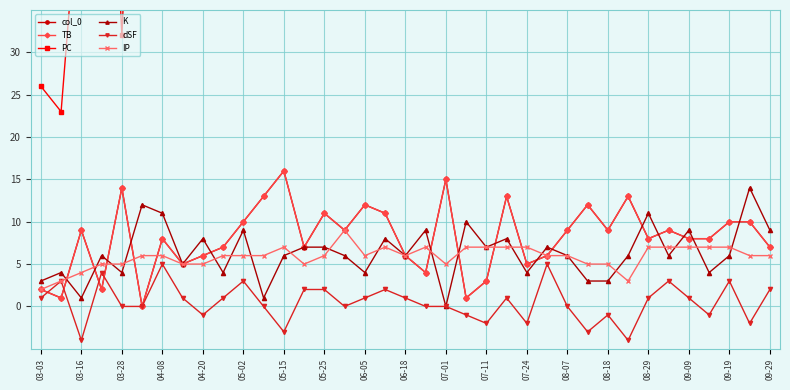

Is the value of PC at 05-15 greater than the value of IP at 31?

Yes